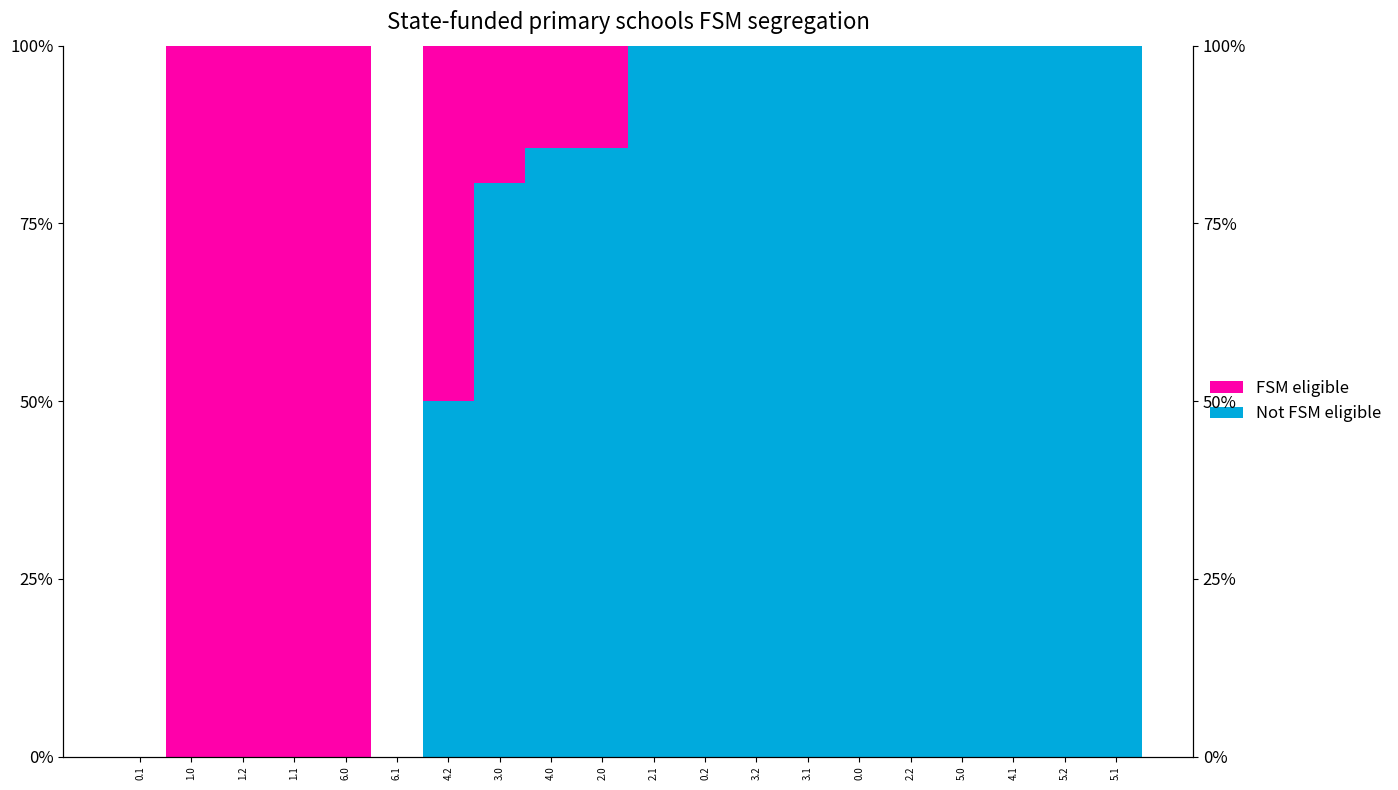

Reading right to left, extract all data points from this chart.

Not FSM eligible: 100.0	100.0	100.0	100.0	100.0	100.0	100.0	100.0	100.0	100.0	85.6	85.6	80.7	50.0	0.0	0.0	0.0	0.0	0.0	0.0
FSM eligible: 0.0	0.0	0.0	0.0	0.0	0.0	0.0	0.0	0.0	0.0	14.4	14.4	19.3	50.0	0.0	100.0	100.0	100.0	100.0	0.0